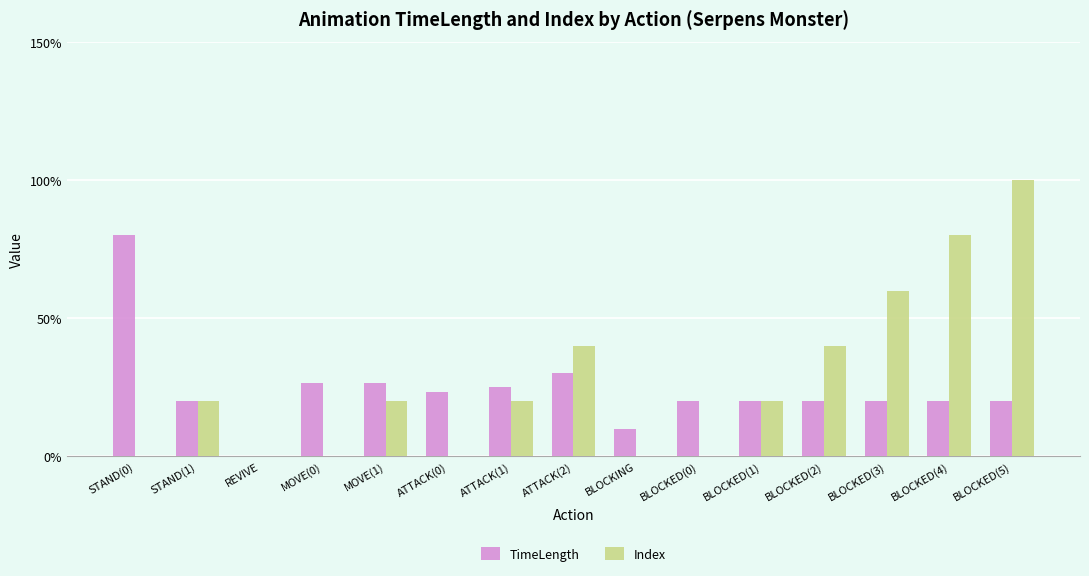

What are all the series names shown in the legend?

TimeLength, Index